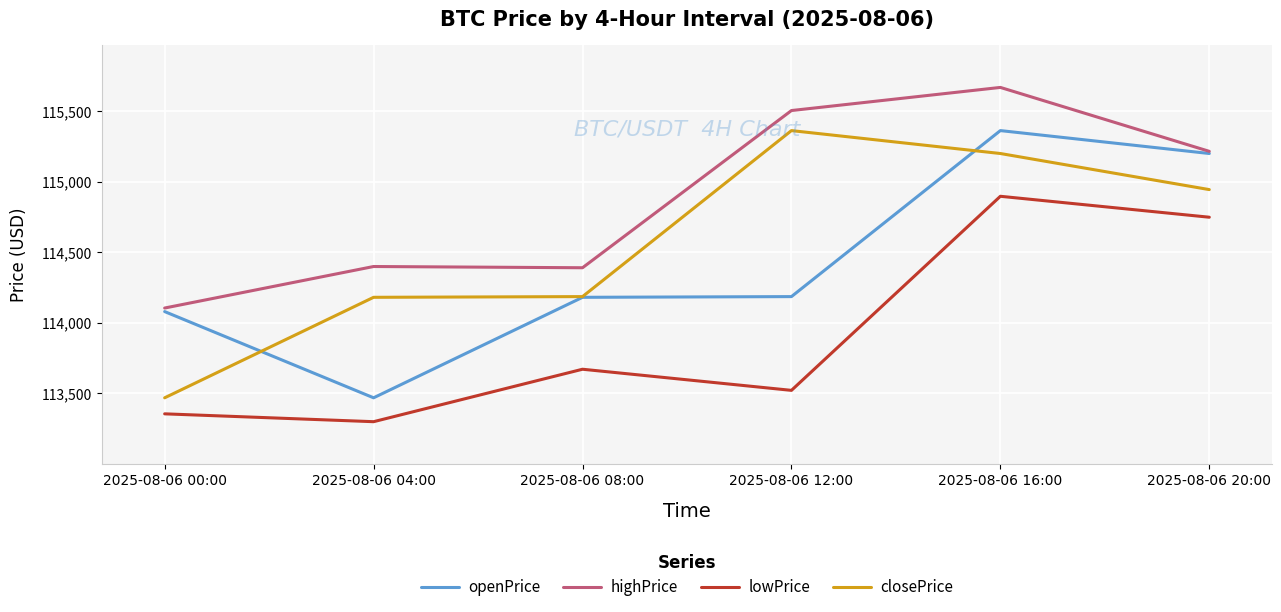

Where is the first local minimum for openPrice?

2025-08-06 04:00